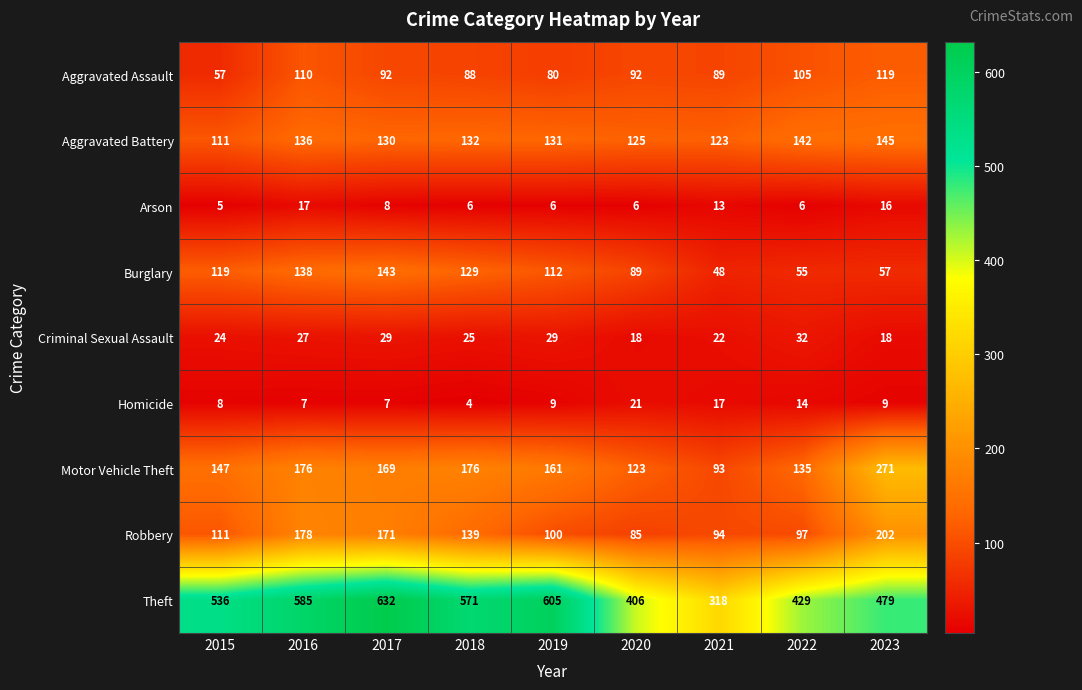

Is it true that Arson equals 6 at 2018?

True